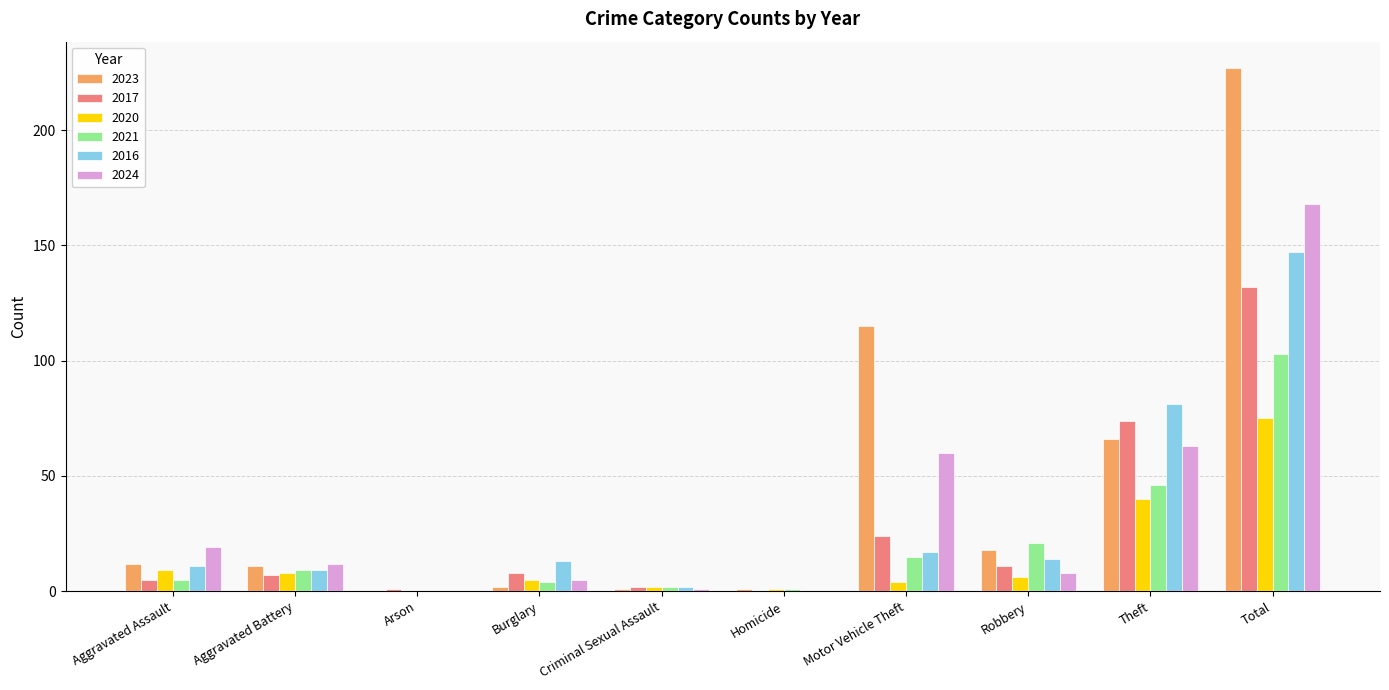

The value of 2017 at Total is 226. True or false?

False